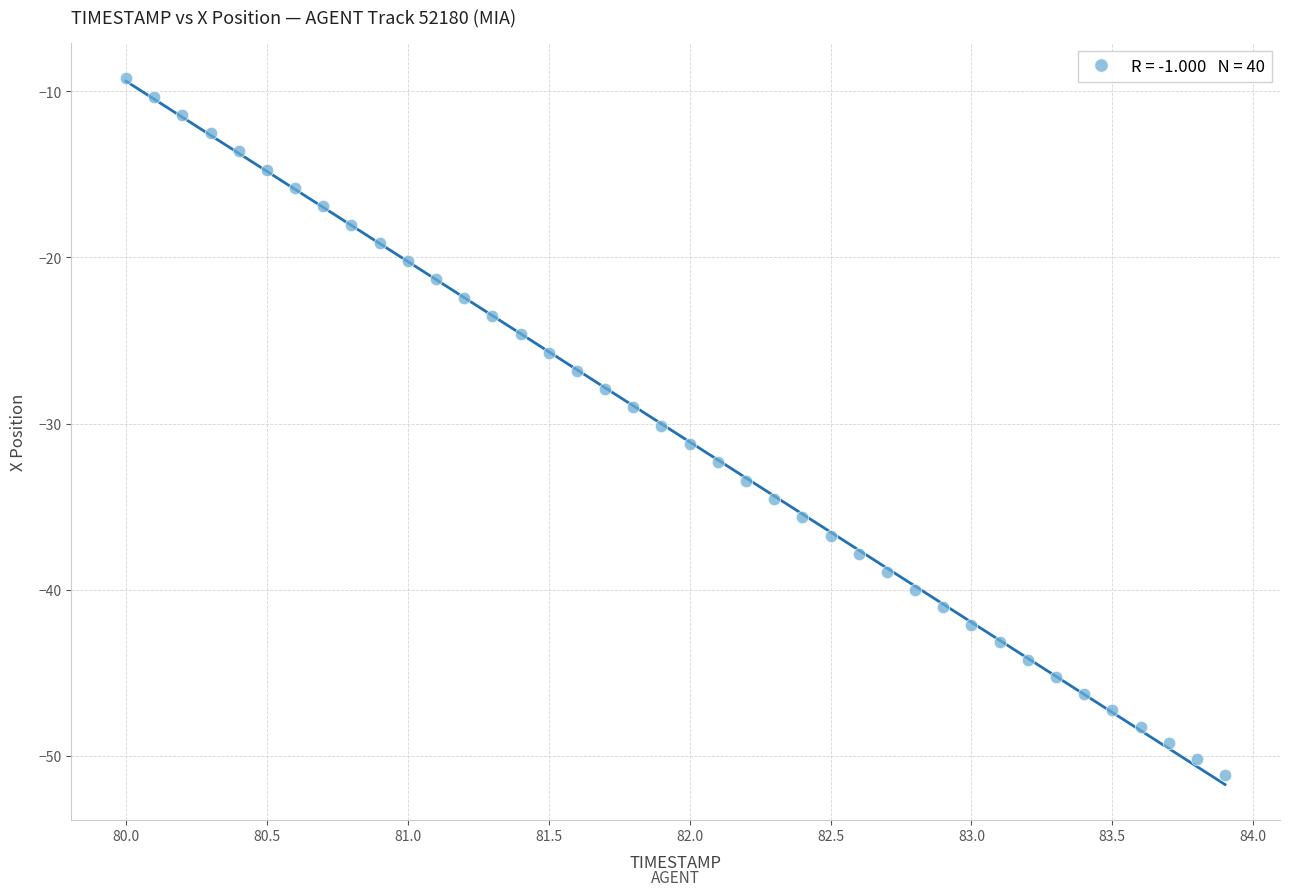

What is the range of Y values (max minus min)?

42.0